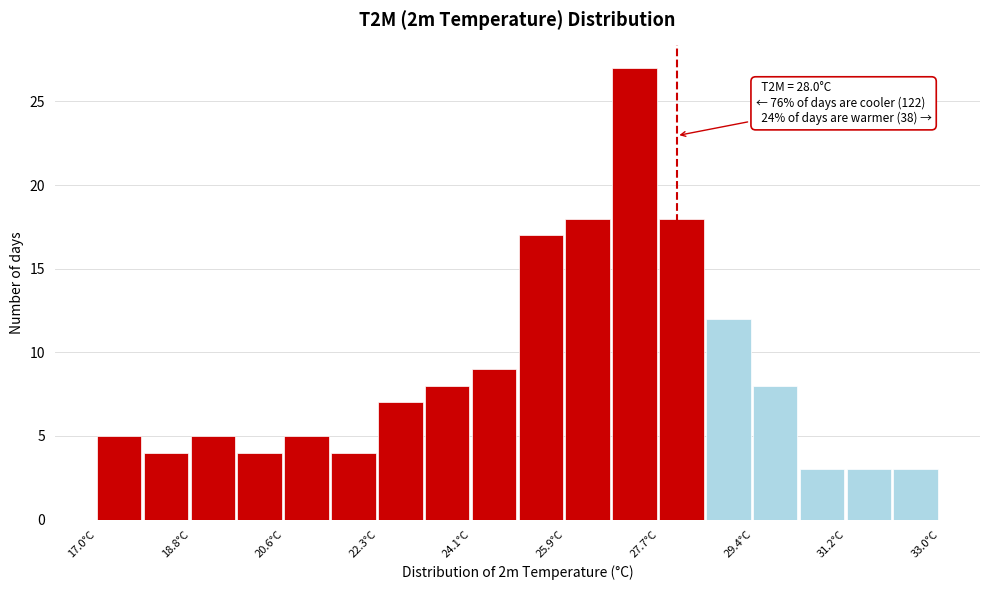

Over which range of the x-axis is the bar tallest?

26.8 to 27.6